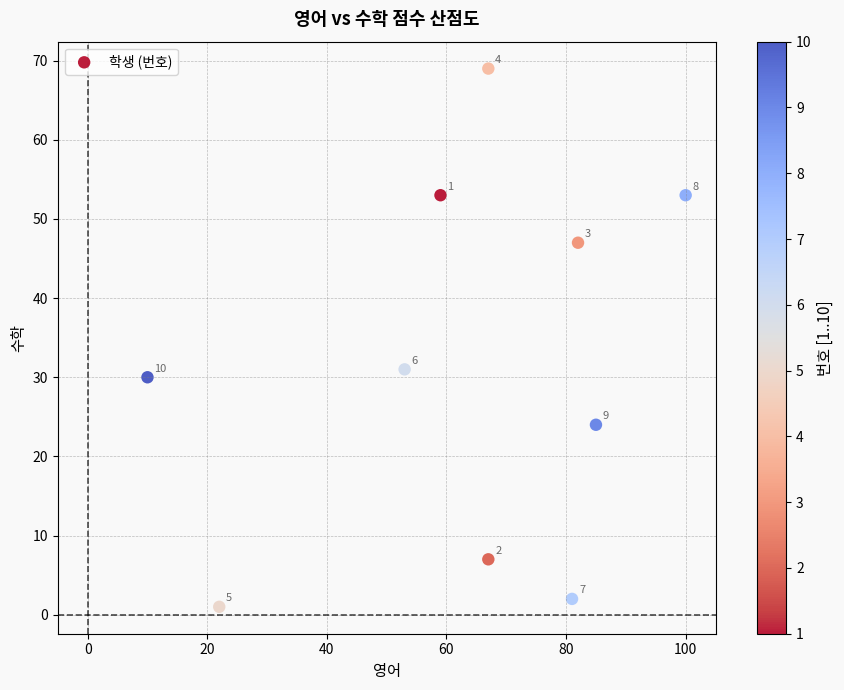

What is the average Y value?

32